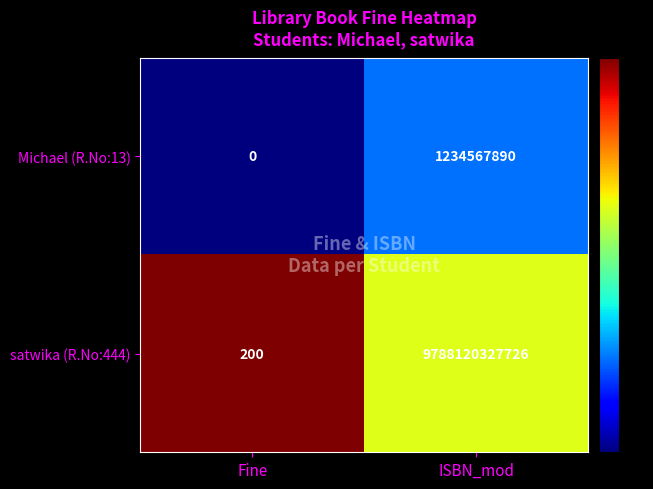

Which series changed the most between Fine and ISBN_mod?

satwika (R.No:444)